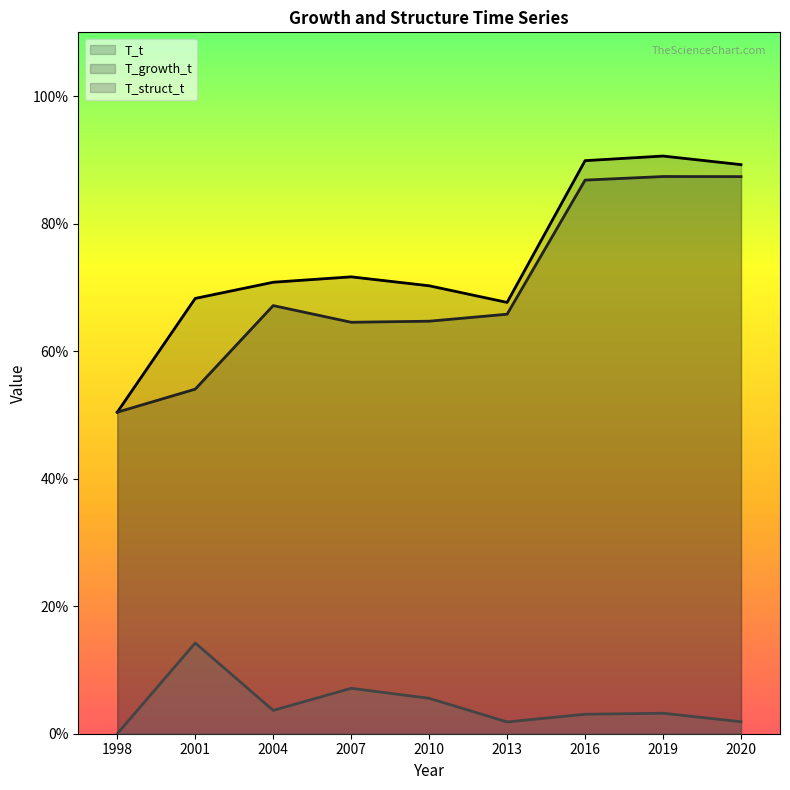

At 2016, list the series in order from largest to smallest.

T_t, T_growth_t, T_struct_t